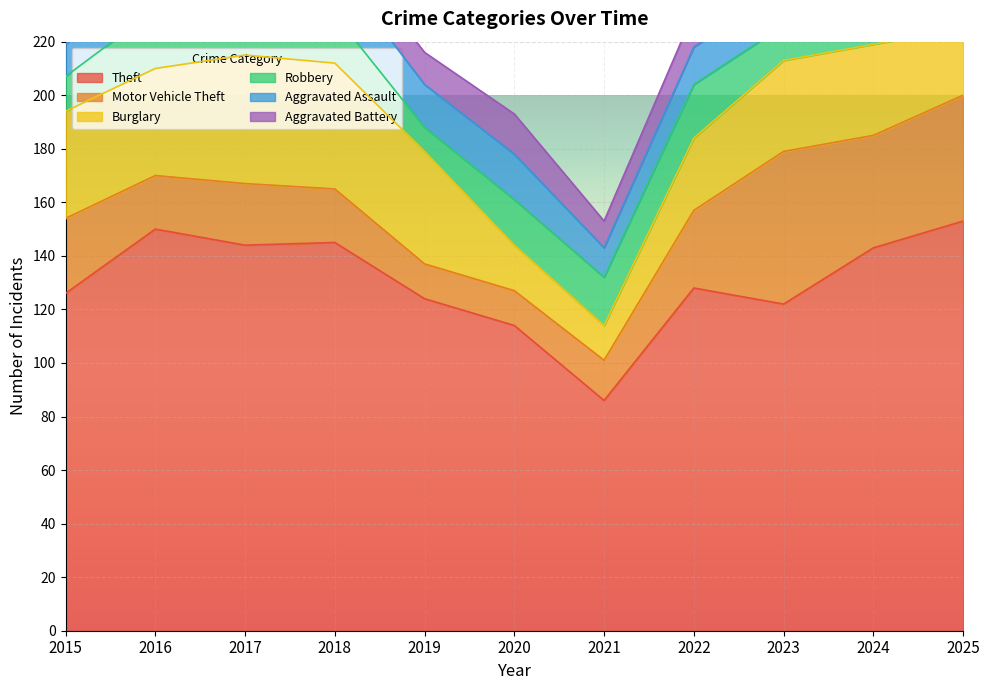

Reading left to right, extract all data points from this chart.

Theft: 126	150	144	145	124	114	86	128	122	143	153
Motor Vehicle Theft: 28	20	23	20	13	13	15	29	57	42	47
Burglary: 40	40	48	47	42	17	13	27	34	34	25
Robbery: 13	22	23	18	9	17	18	20	13	19	9
Aggravated Assault: 12	17	13	18	16	17	11	14	14	24	17
Aggravated Battery: 11	15	14	11	12	15	10	13	9	10	10